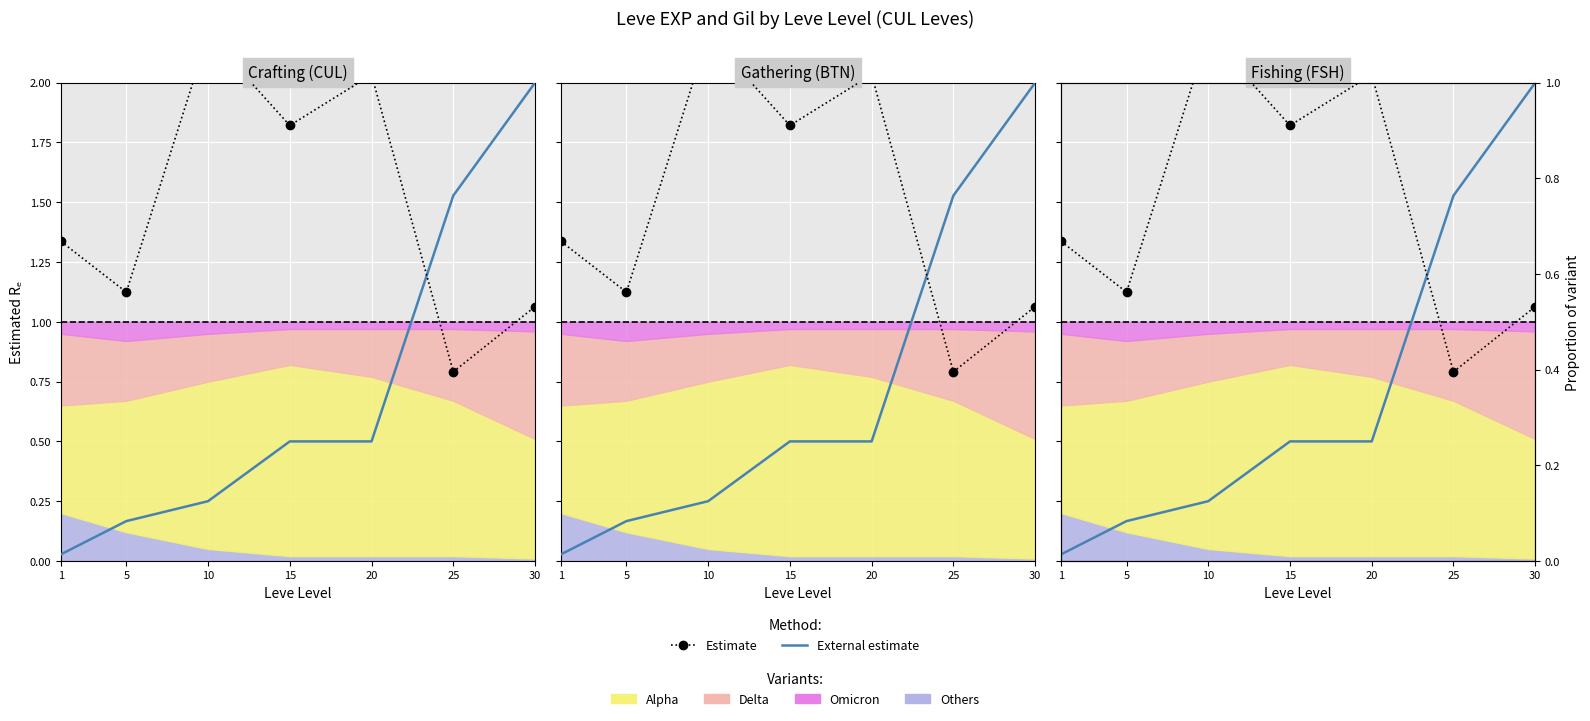

Where is the first local minimum for Estimate?

5